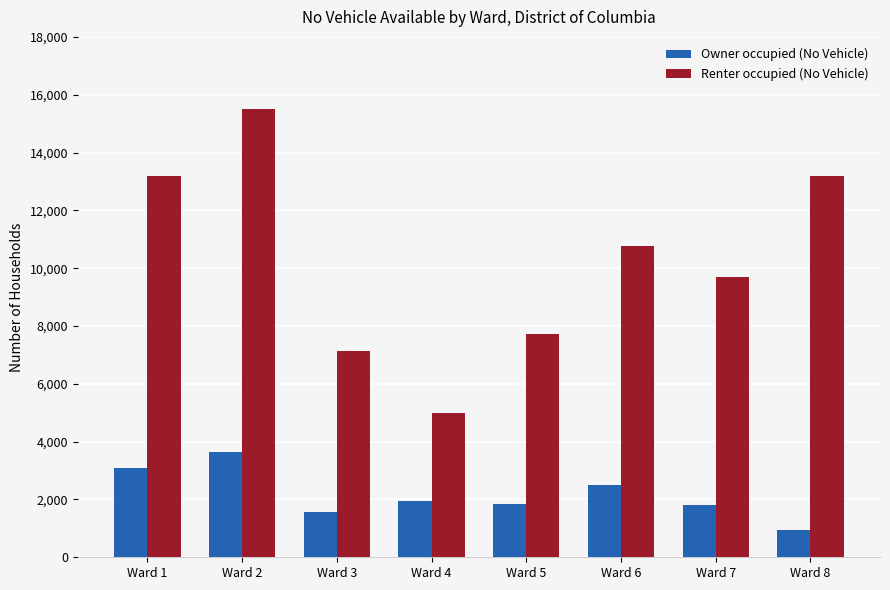

What is the average value of the Renter occupied (No Vehicle) series?

10276